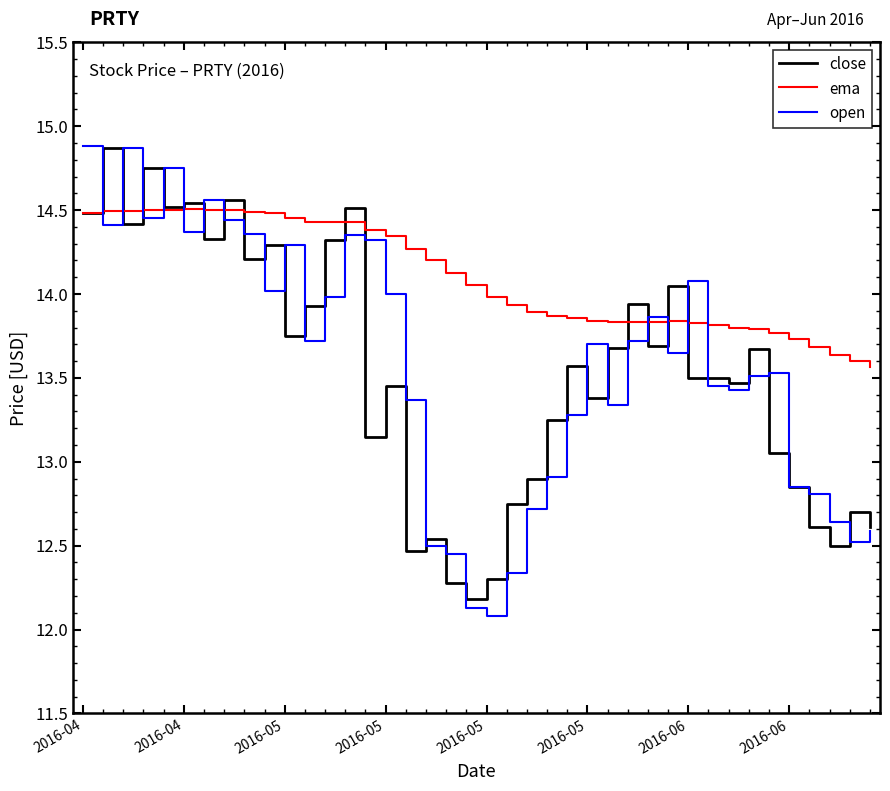

Which series has the largest total across all categories?

ema